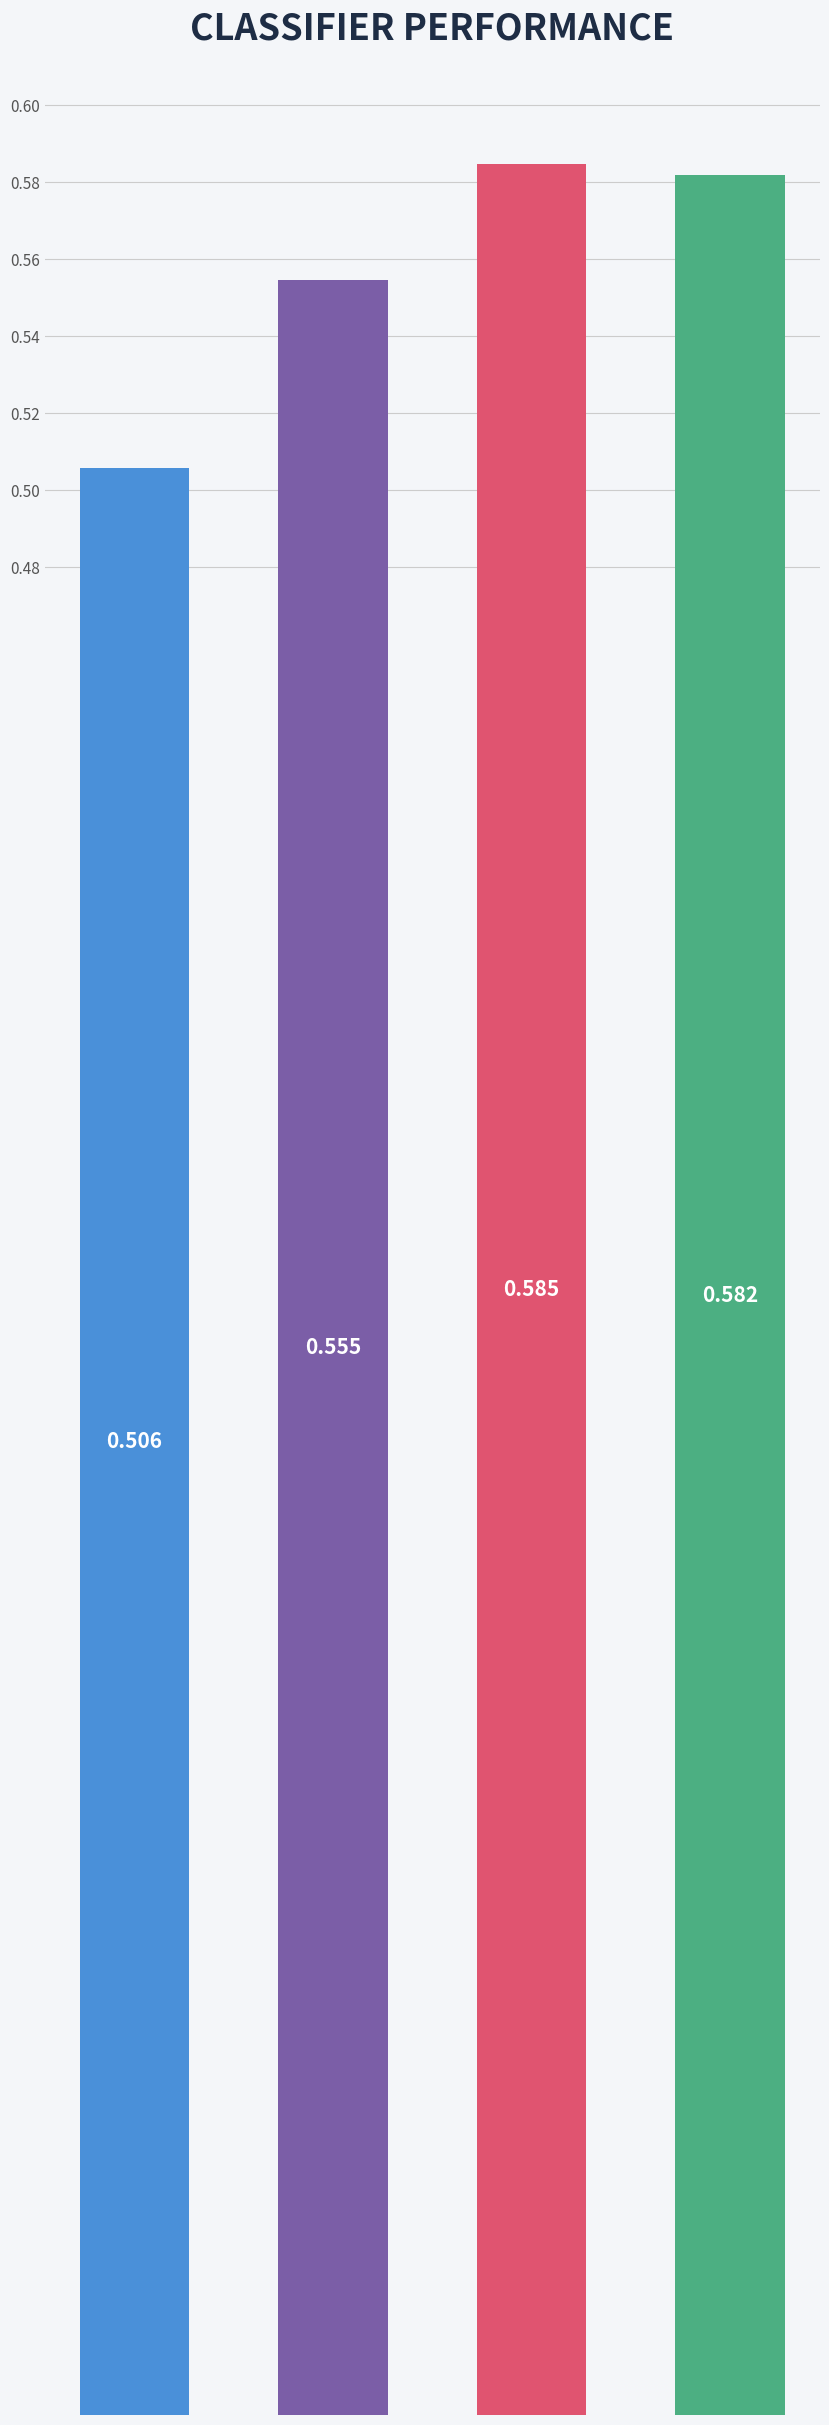

How many values are between 0 and 1?

4